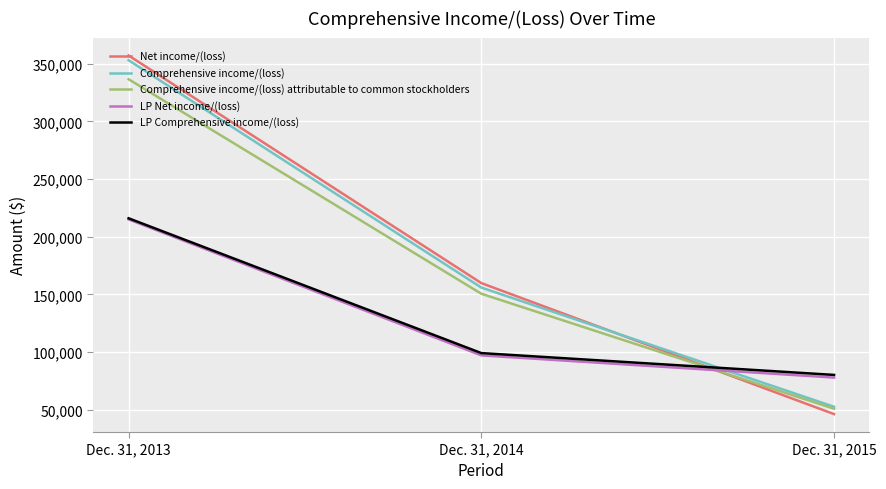

Which category has the lowest value in the Comprehensive income/(loss) series?

Dec. 31, 2015